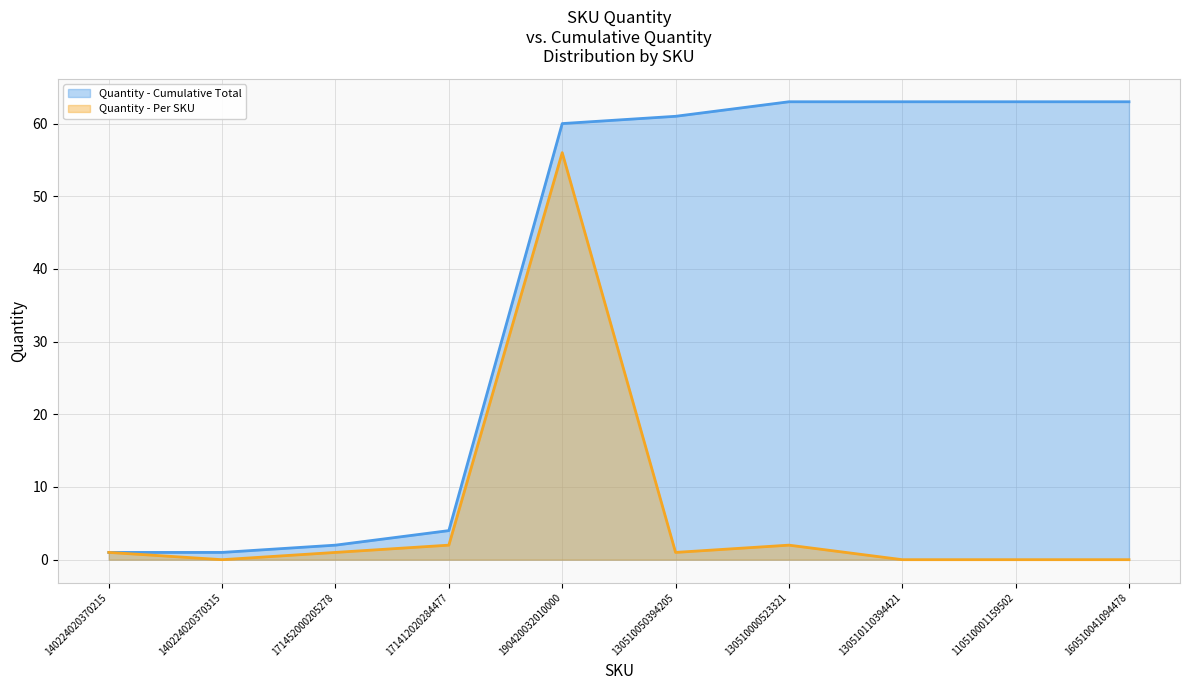

True or false: the data shows 1 at 171412020284477.

False